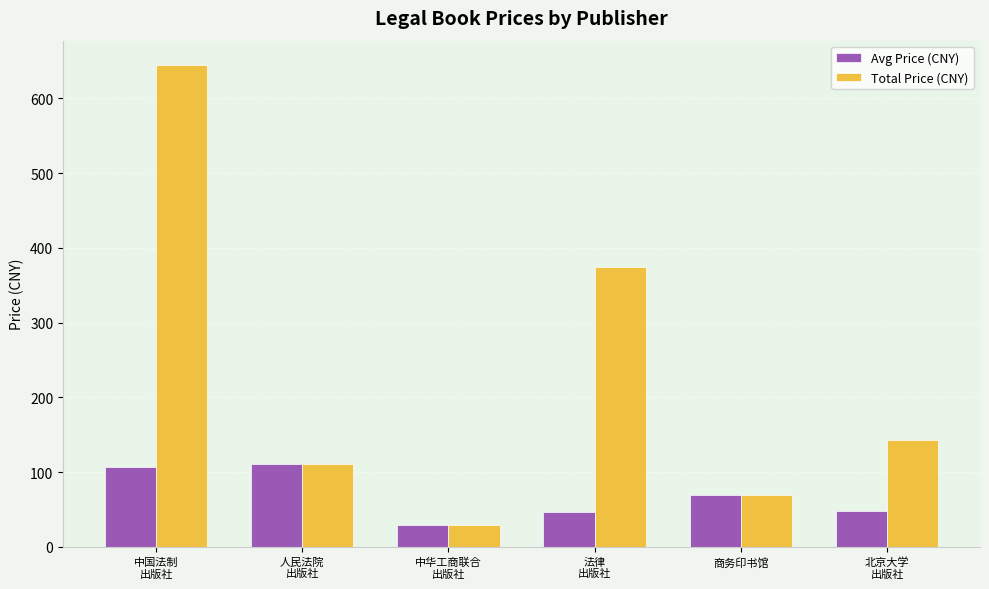

What is the maximum value for Total Price (CNY)?

645.1